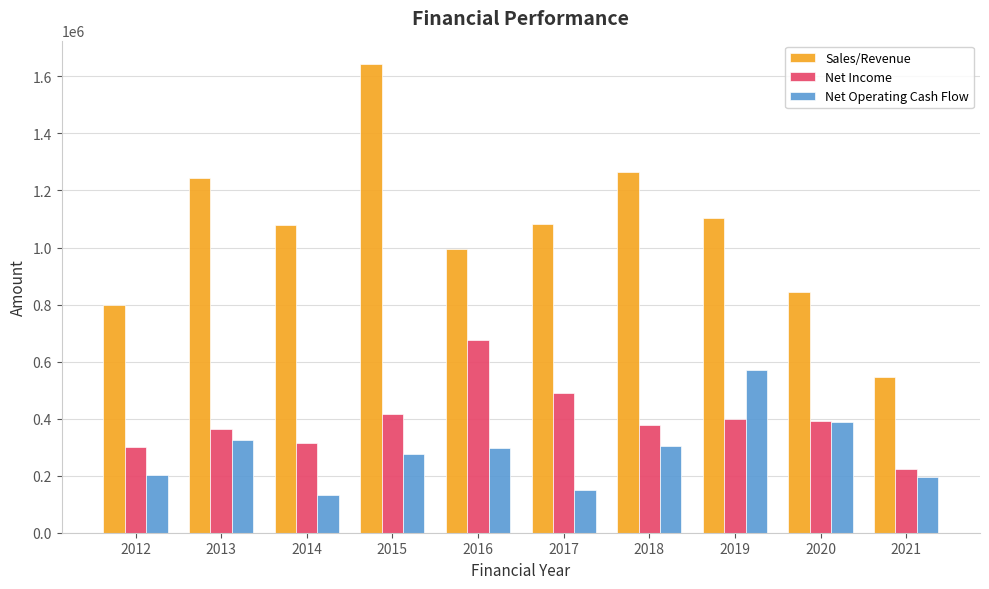

What is the sum of all Net Income values?

3957303